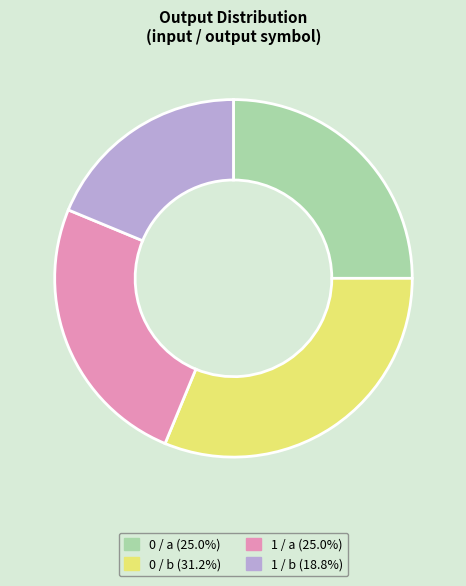

How many slices are in this pie chart?

4